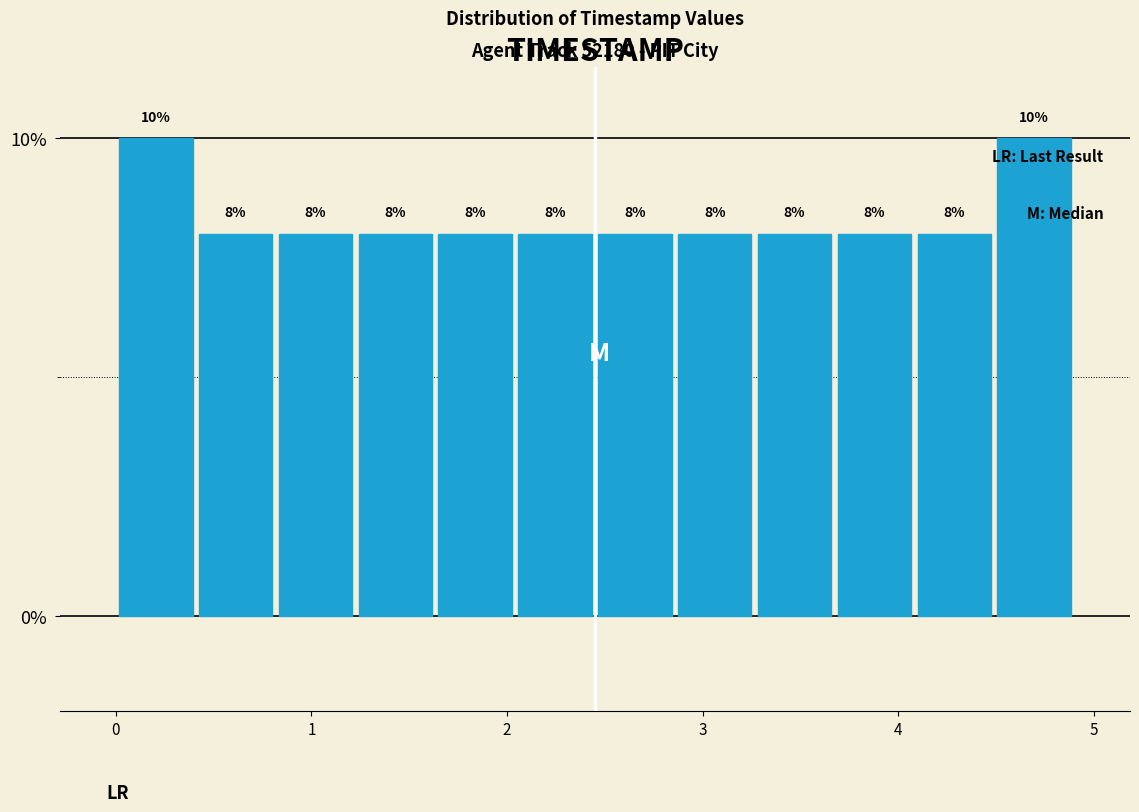

Reading left to right, transcribe this chart: for each bar, give the range it covers on the x-axis and its height. The bar edges are not printed on the chart, so give them approximately, as read against the axis.

0.0 to 0.4: 10
0.4 to 0.8: 8
0.8 to 1.2: 8
1.2 to 1.6: 8
1.6 to 2.0: 8
2.0 to 2.5: 8
2.5 to 2.9: 8
2.9 to 3.3: 8
3.3 to 3.7: 8
3.7 to 4.1: 8
4.1 to 4.5: 8
4.5 to 4.9: 10